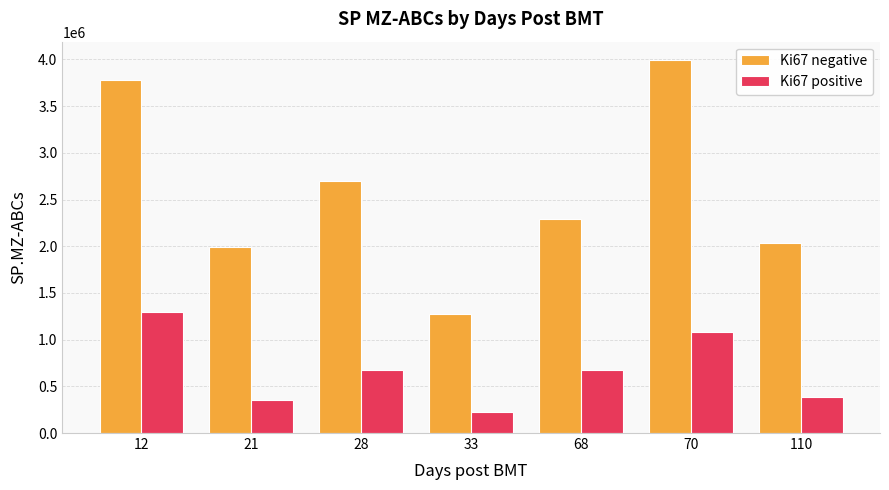

What is the approximate value of Ki67 positive at 70?

1081450.3